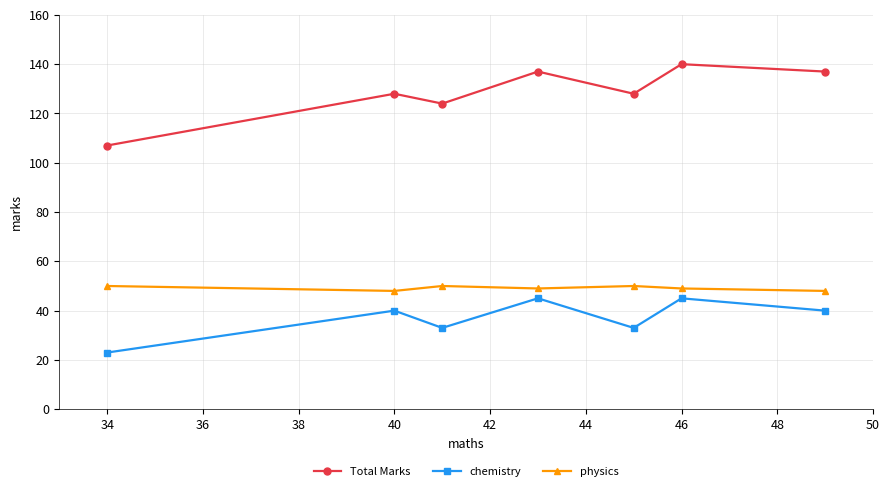

How many data points does each series have?

7